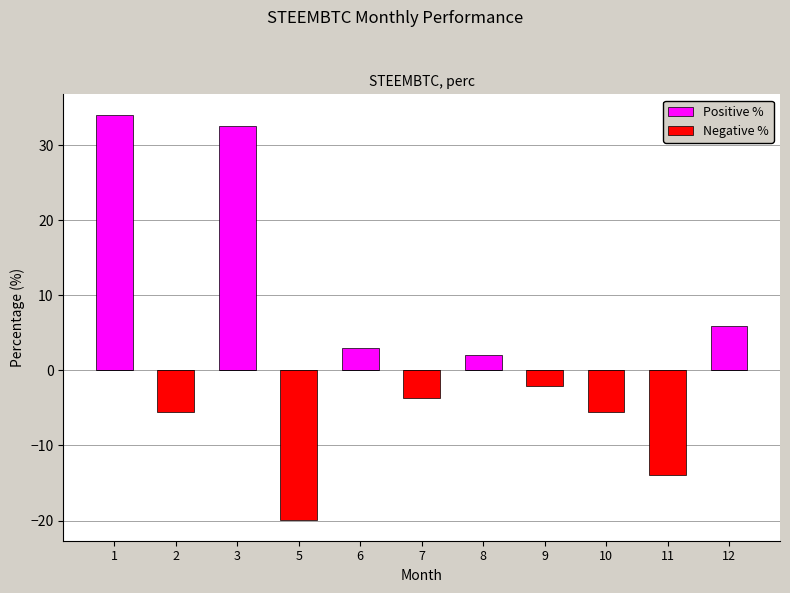

Does the chart contain any negative values?

Yes